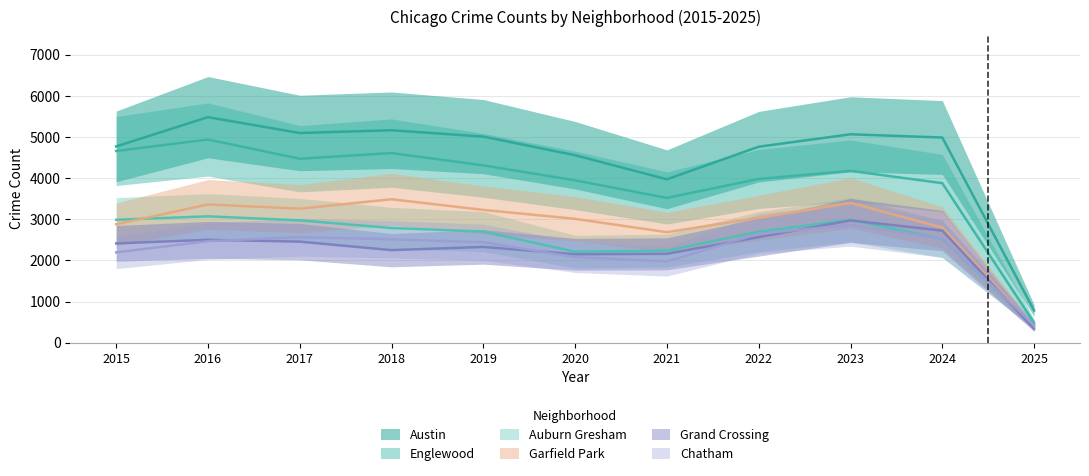

At how many categories does at least one series exceed 3903?

10